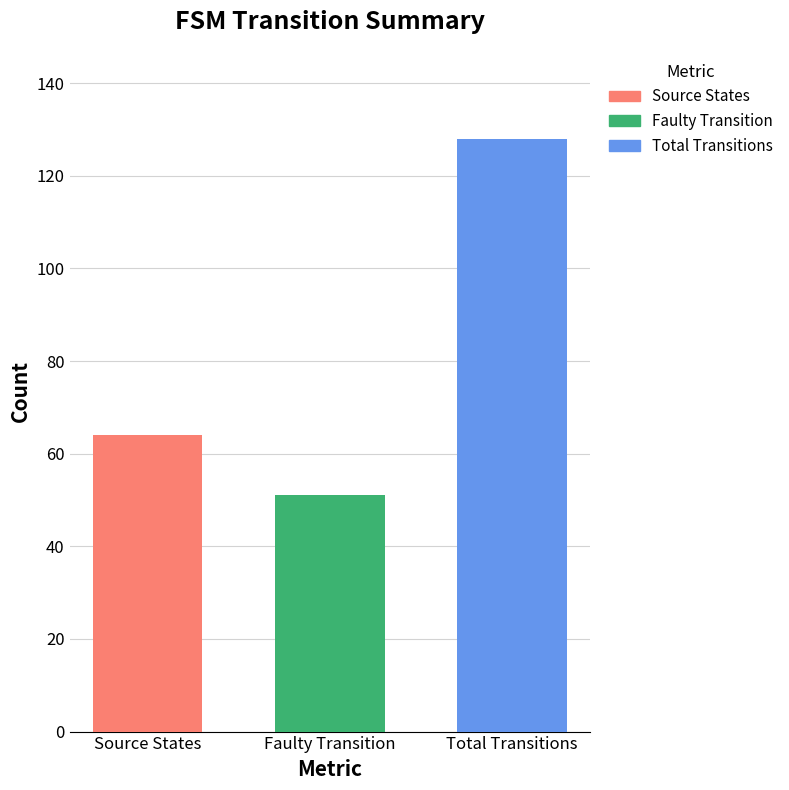

What value does the Total Transitions series have at Faulty Transition?

128